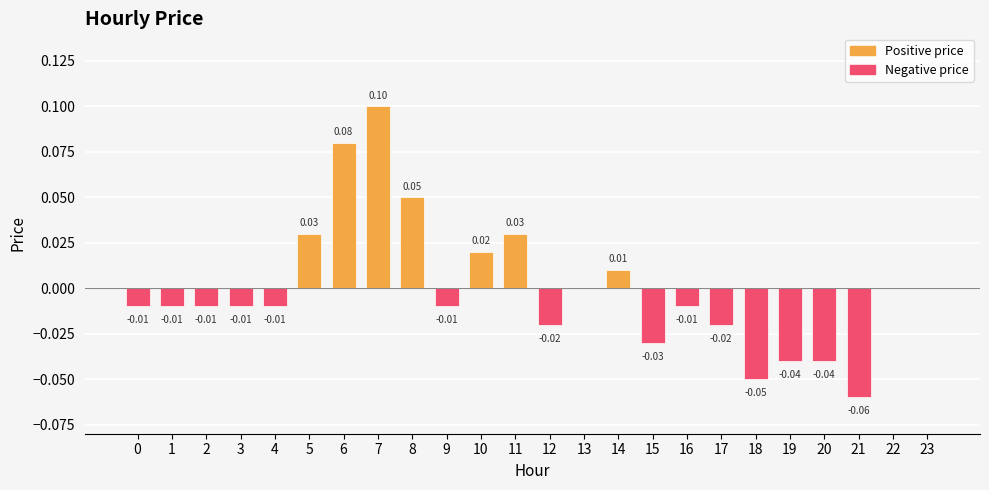

True or false: the data shows 0.0 at 5.

True